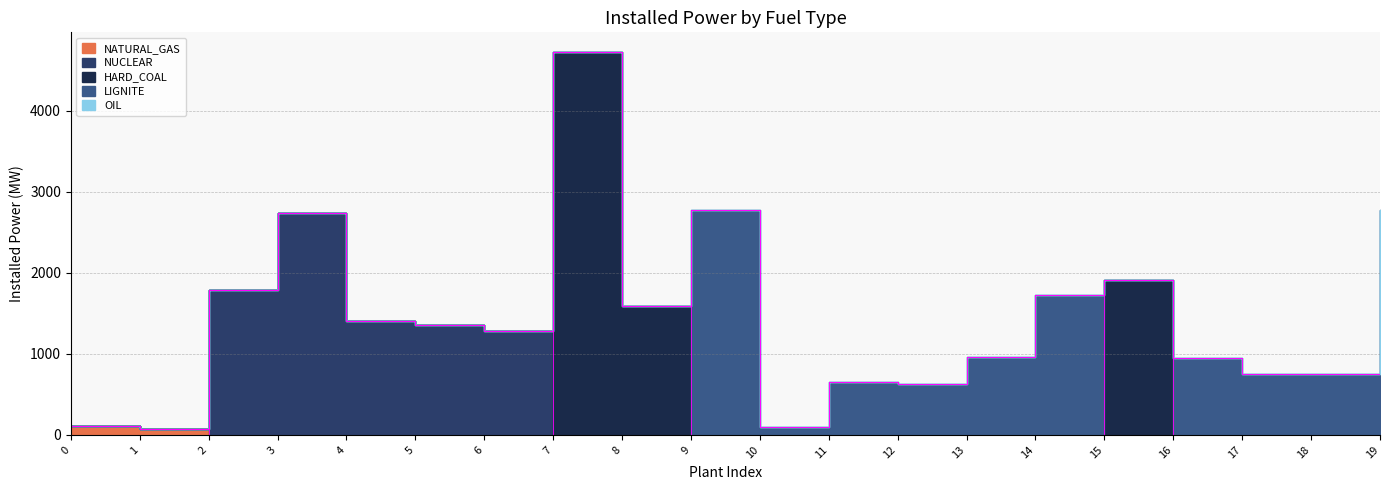

Which series has the widest spread of values?

HARD_COAL